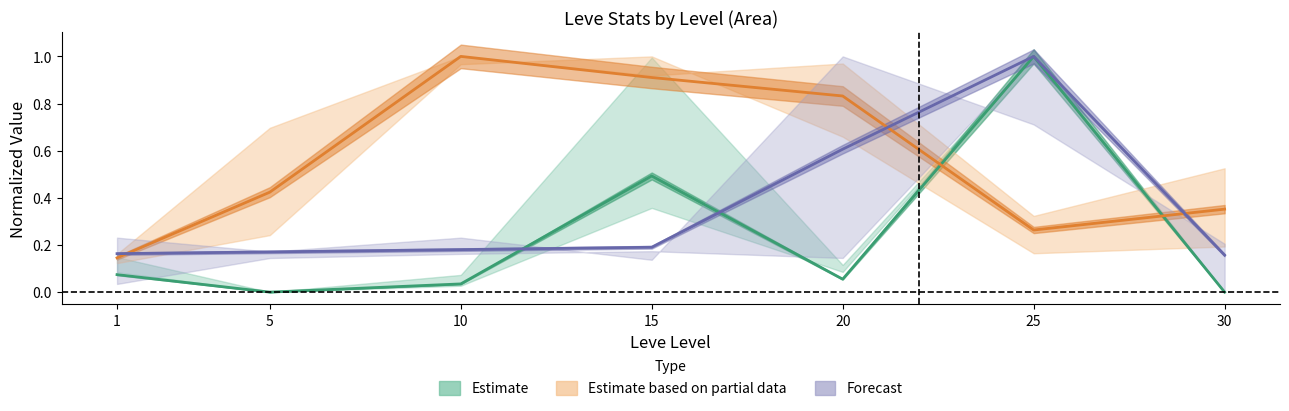

What is the value of the Forecast point at the 3rd from the left?

0.2